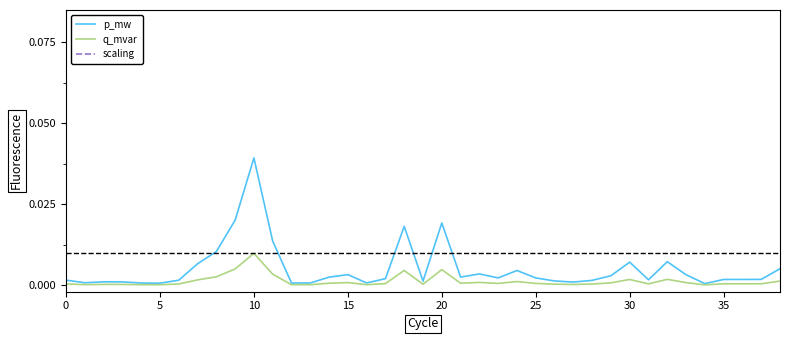

At which label does p_mw reach its peak?

10